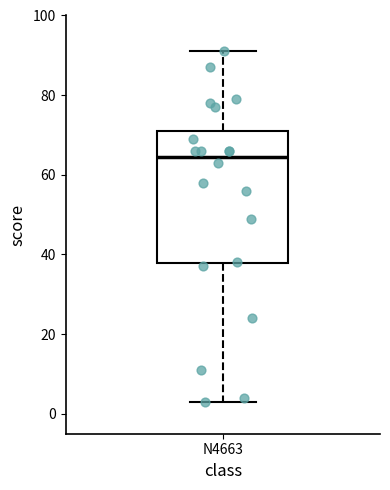

Read this box plot against the y-axis: the position of the median line, the range covered by the box, and the ends of both whiskers. The values are not printed on the chart, so give them approximately, as read against the axis.

median 64, box 38 to 72, whiskers 4 to 92